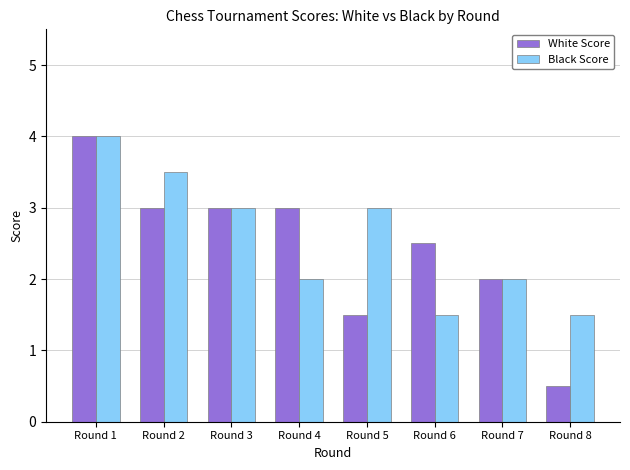

The White Score series shows 3.0 at Round 2. True or false?

True